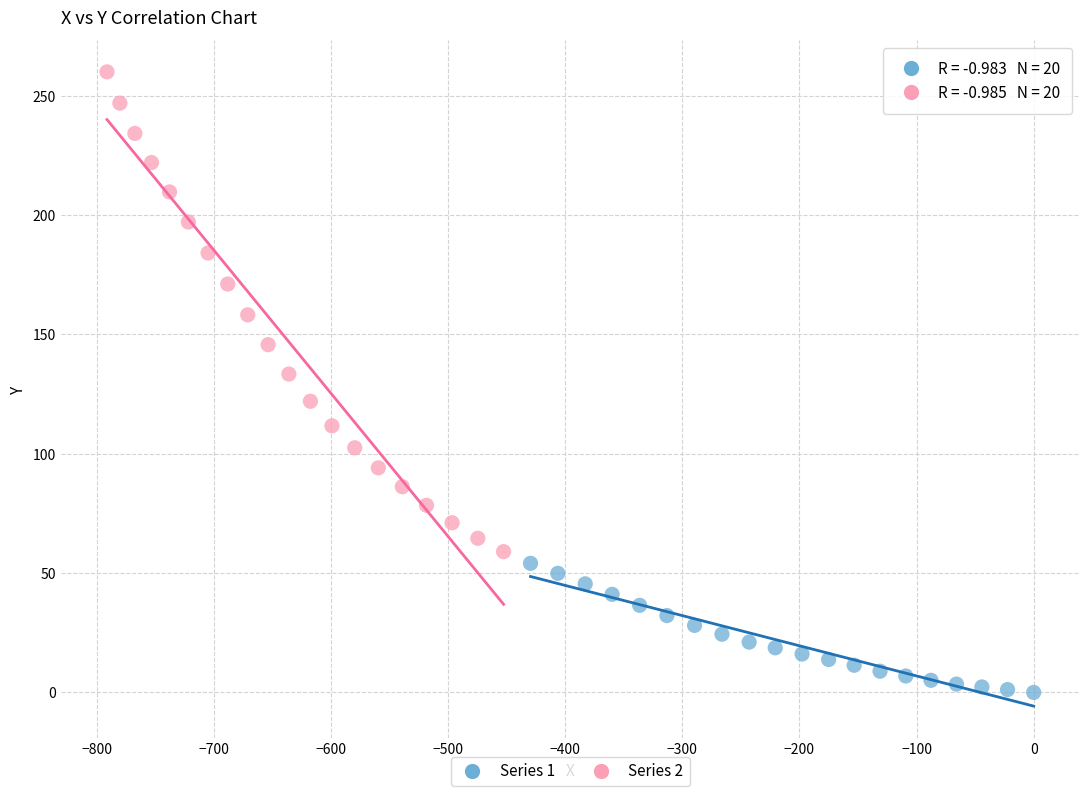

What are all the series names shown in the legend?

Series 1, Series 2